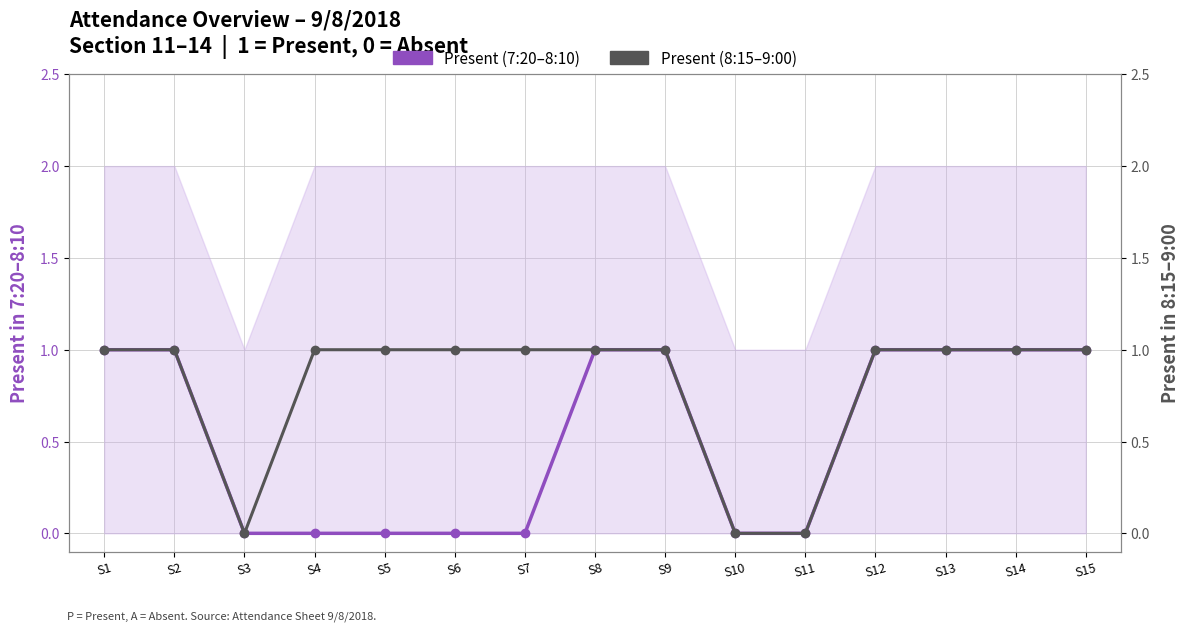

What is the total value across all series at S4?

1